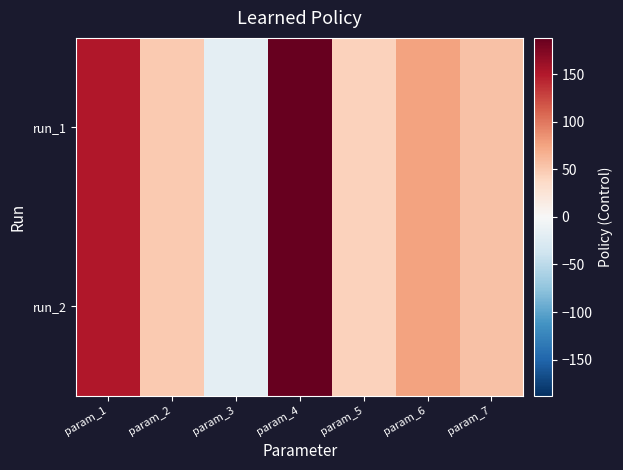

What is the total value across all series at param_2?

99.5